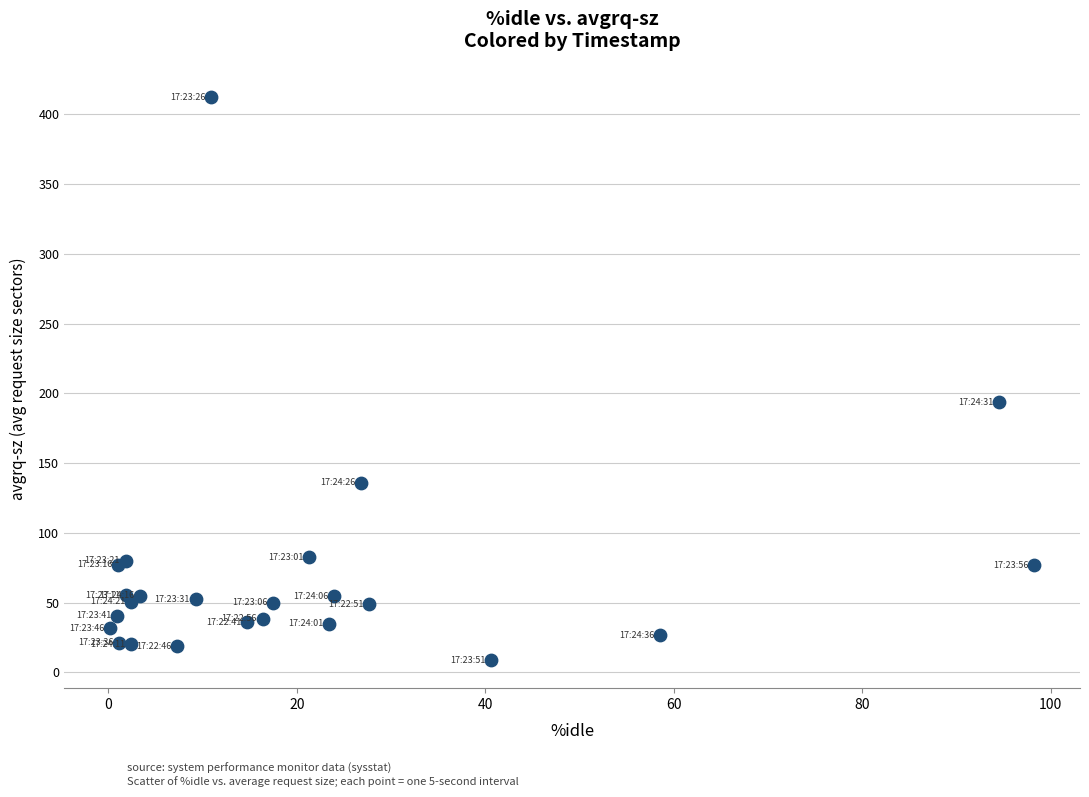

What Y value in the scatter plot is closest to 210?

193.7